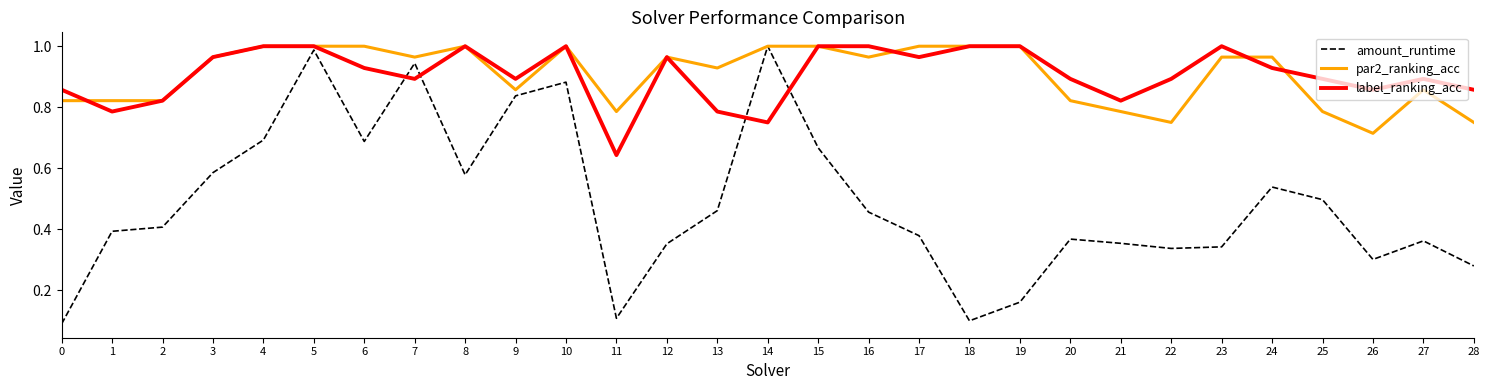

After their last crossing, which series has the higher values: label_ranking_acc or amount_runtime?

label_ranking_acc